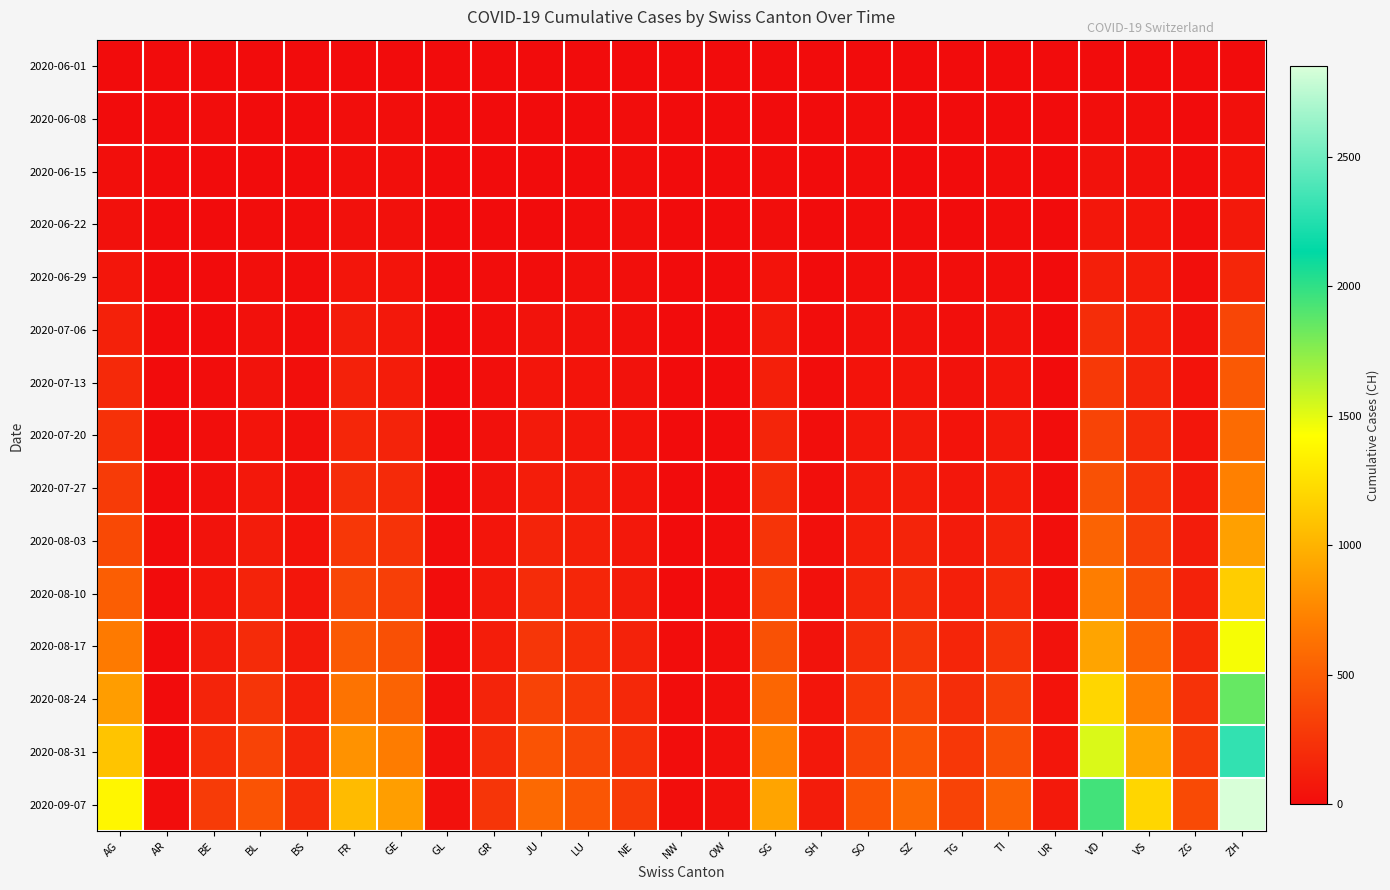

How many series are shown in this chart?

15